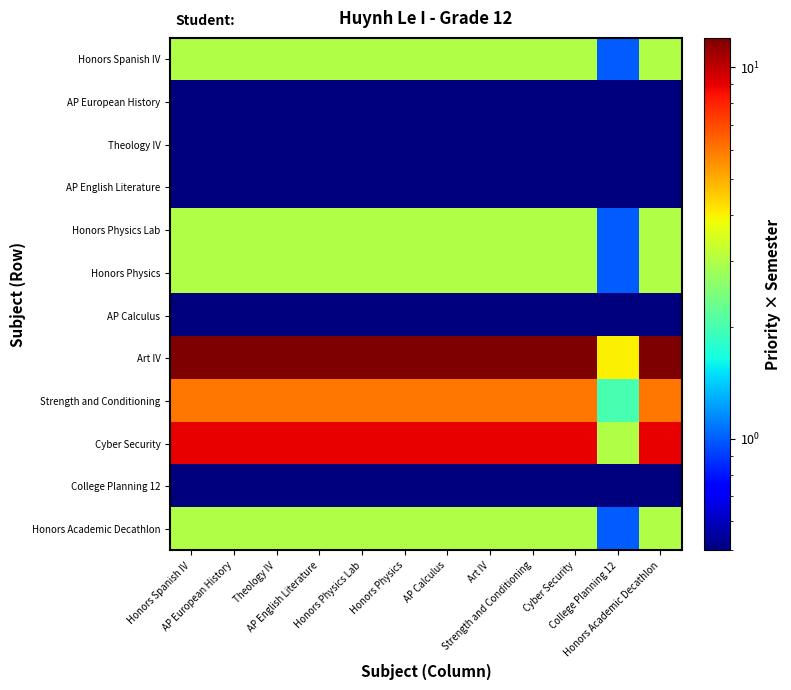

Reading left to right, list all the values displayed in this chart.

Honors Spanish IV: Honors Spanish IV=3.0	AP European History=3.0	Theology IV=3.0	AP English Literature=3.0	Honors Physics Lab=3.0	Honors Physics=3.0	AP Calculus=3.0	Art IV=3.0	Strength and Conditioning=3.0	Cyber Security=3.0	College Planning 12=1.0	Honors Academic Decathlon=3.0
AP European History: Honors Spanish IV=0.5	AP European History=0.5	Theology IV=0.5	AP English Literature=0.5	Honors Physics Lab=0.5	Honors Physics=0.5	AP Calculus=0.5	Art IV=0.5	Strength and Conditioning=0.5	Cyber Security=0.5	College Planning 12=0.5	Honors Academic Decathlon=0.5
Theology IV: Honors Spanish IV=0.5	AP European History=0.5	Theology IV=0.5	AP English Literature=0.5	Honors Physics Lab=0.5	Honors Physics=0.5	AP Calculus=0.5	Art IV=0.5	Strength and Conditioning=0.5	Cyber Security=0.5	College Planning 12=0.5	Honors Academic Decathlon=0.5
AP English Literature: Honors Spanish IV=0.5	AP European History=0.5	Theology IV=0.5	AP English Literature=0.5	Honors Physics Lab=0.5	Honors Physics=0.5	AP Calculus=0.5	Art IV=0.5	Strength and Conditioning=0.5	Cyber Security=0.5	College Planning 12=0.5	Honors Academic Decathlon=0.5
Honors Physics Lab: Honors Spanish IV=3.0	AP European History=3.0	Theology IV=3.0	AP English Literature=3.0	Honors Physics Lab=3.0	Honors Physics=3.0	AP Calculus=3.0	Art IV=3.0	Strength and Conditioning=3.0	Cyber Security=3.0	College Planning 12=1.0	Honors Academic Decathlon=3.0
Honors Physics: Honors Spanish IV=3.0	AP European History=3.0	Theology IV=3.0	AP English Literature=3.0	Honors Physics Lab=3.0	Honors Physics=3.0	AP Calculus=3.0	Art IV=3.0	Strength and Conditioning=3.0	Cyber Security=3.0	College Planning 12=1.0	Honors Academic Decathlon=3.0
AP Calculus: Honors Spanish IV=0.5	AP European History=0.5	Theology IV=0.5	AP English Literature=0.5	Honors Physics Lab=0.5	Honors Physics=0.5	AP Calculus=0.5	Art IV=0.5	Strength and Conditioning=0.5	Cyber Security=0.5	College Planning 12=0.5	Honors Academic Decathlon=0.5
Art IV: Honors Spanish IV=12.0	AP European History=12.0	Theology IV=12.0	AP English Literature=12.0	Honors Physics Lab=12.0	Honors Physics=12.0	AP Calculus=12.0	Art IV=12.0	Strength and Conditioning=12.0	Cyber Security=12.0	College Planning 12=4.0	Honors Academic Decathlon=12.0
Strength and Conditioning: Honors Spanish IV=6.0	AP European History=6.0	Theology IV=6.0	AP English Literature=6.0	Honors Physics Lab=6.0	Honors Physics=6.0	AP Calculus=6.0	Art IV=6.0	Strength and Conditioning=6.0	Cyber Security=6.0	College Planning 12=2.0	Honors Academic Decathlon=6.0
Cyber Security: Honors Spanish IV=9.0	AP European History=9.0	Theology IV=9.0	AP English Literature=9.0	Honors Physics Lab=9.0	Honors Physics=9.0	AP Calculus=9.0	Art IV=9.0	Strength and Conditioning=9.0	Cyber Security=9.0	College Planning 12=3.0	Honors Academic Decathlon=9.0
College Planning 12: Honors Spanish IV=0.5	AP European History=0.5	Theology IV=0.5	AP English Literature=0.5	Honors Physics Lab=0.5	Honors Physics=0.5	AP Calculus=0.5	Art IV=0.5	Strength and Conditioning=0.5	Cyber Security=0.5	College Planning 12=0.5	Honors Academic Decathlon=0.5
Honors Academic Decathlon: Honors Spanish IV=3.0	AP European History=3.0	Theology IV=3.0	AP English Literature=3.0	Honors Physics Lab=3.0	Honors Physics=3.0	AP Calculus=3.0	Art IV=3.0	Strength and Conditioning=3.0	Cyber Security=3.0	College Planning 12=1.0	Honors Academic Decathlon=3.0